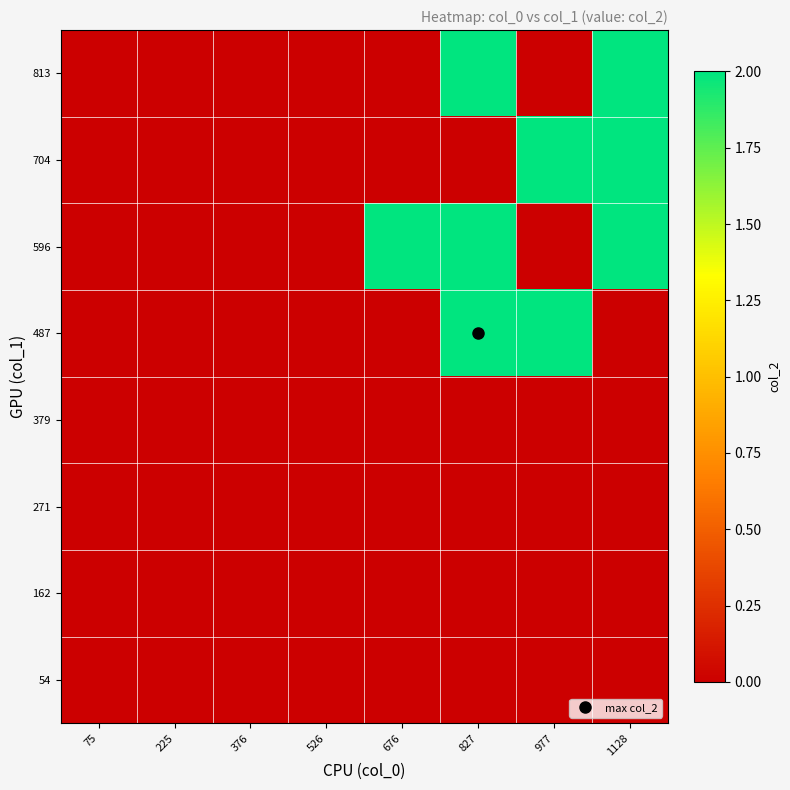

Rank the series at 75 from highest to lowest value.

54, 162, 271, 379, 487, 596, 704, 813